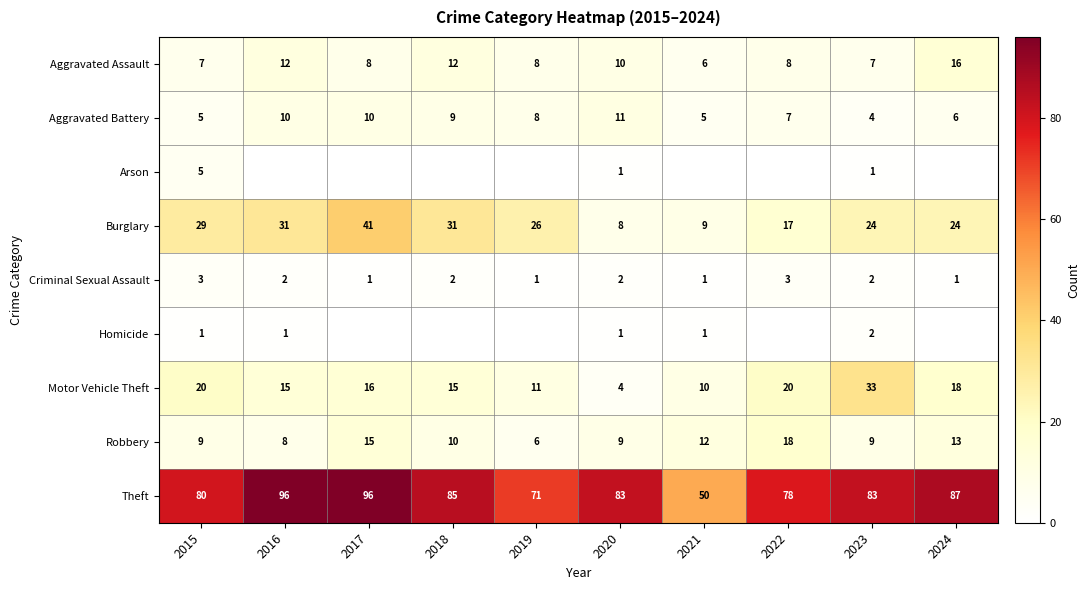

What is the sum of the Motor Vehicle Theft values at 2016 and 2024?

33